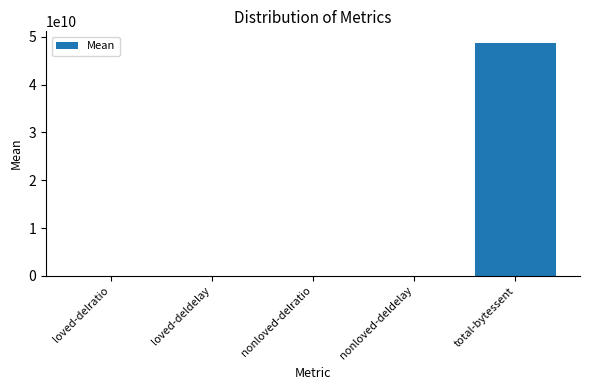

Which category has the highest value across all series?

total-bytessent